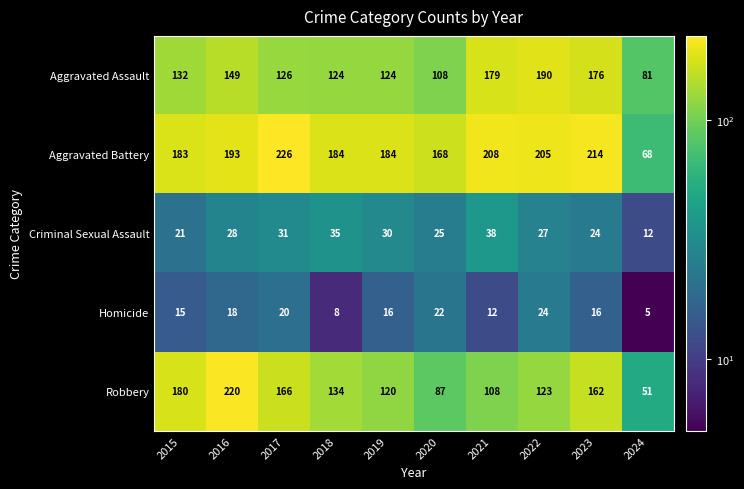

At how many categories does at least one series exceed 189?

5